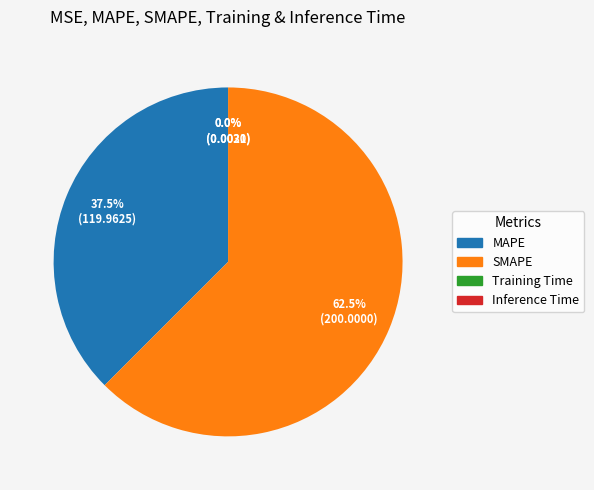

What is the largest slice in the pie chart?

SMAPE